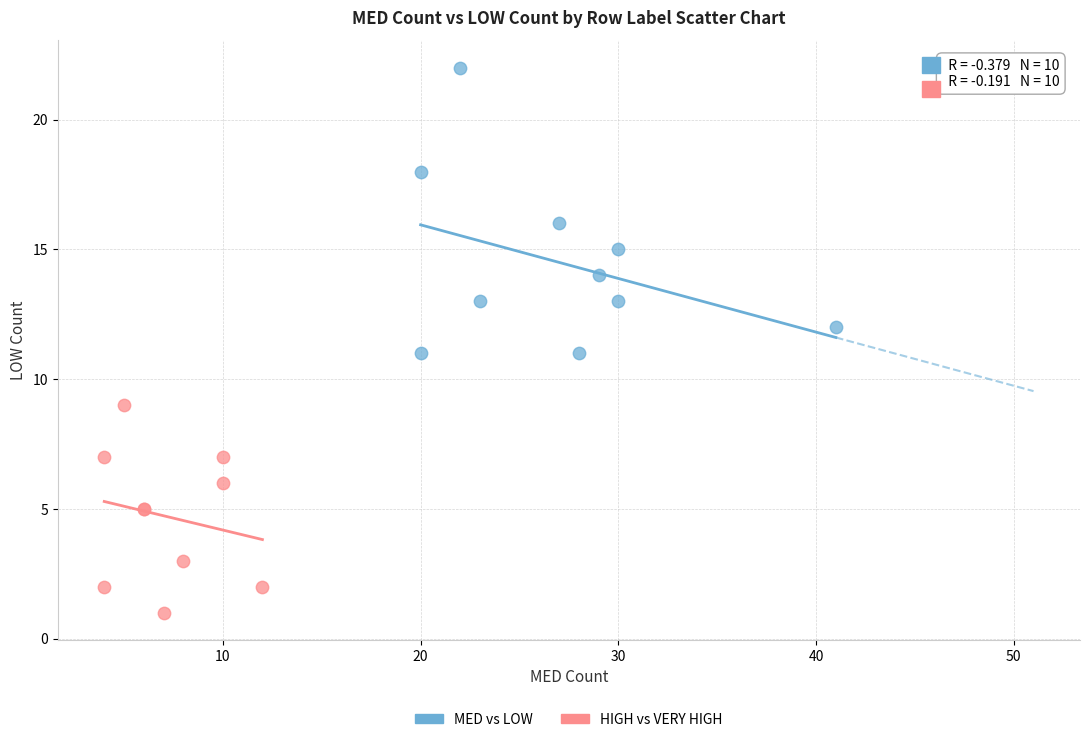

Which series contains the highest Y value?

MED vs LOW